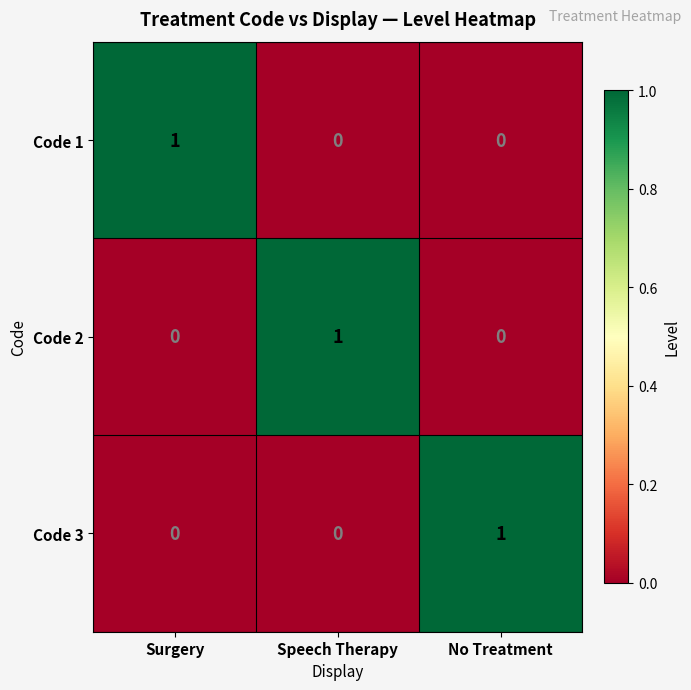

Count the Code 2 values in the range 0 to 1.

3